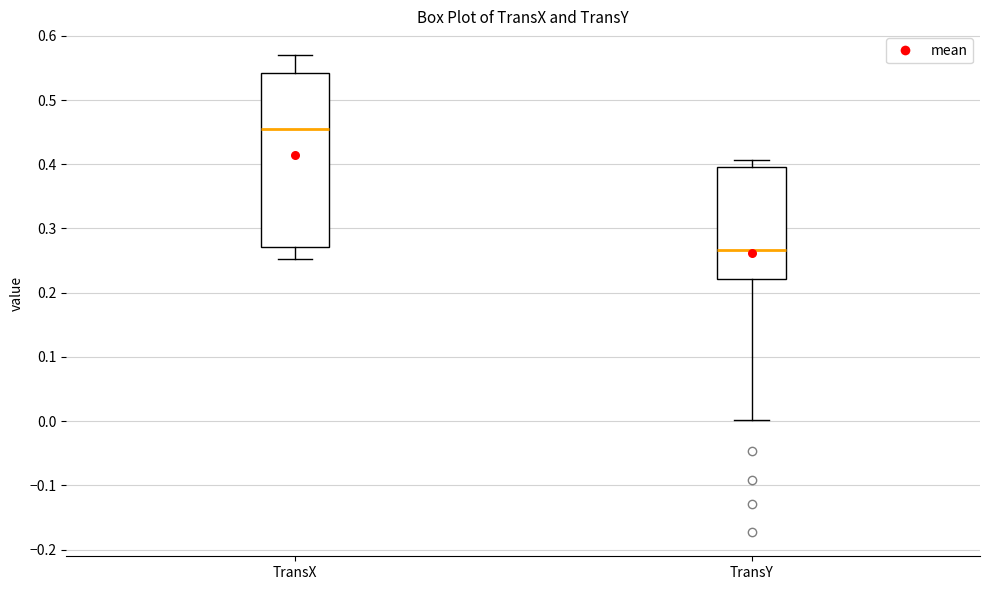

Reading left to right, transcribe this box plot: for each box, give where its median line is, the range the box spans, and where its two whiskers end, as read against the y-axis. The values are not printed on the chart, so give them approximately, as read against the axis.

TransX: median 0.46, box 0.27 to 0.54, whiskers 0.25 to 0.57
TransY: median 0.27, box 0.22 to 0.40, whiskers 0.00 to 0.41